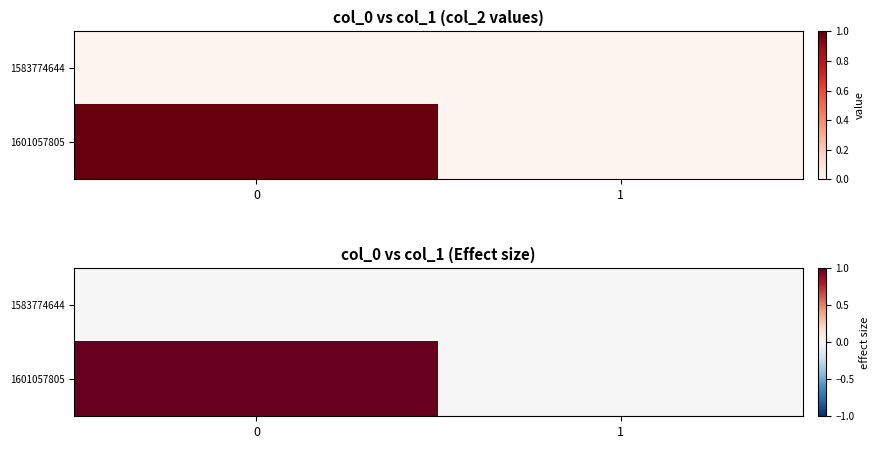

What is the difference between the highest and lowest values at 0?

1